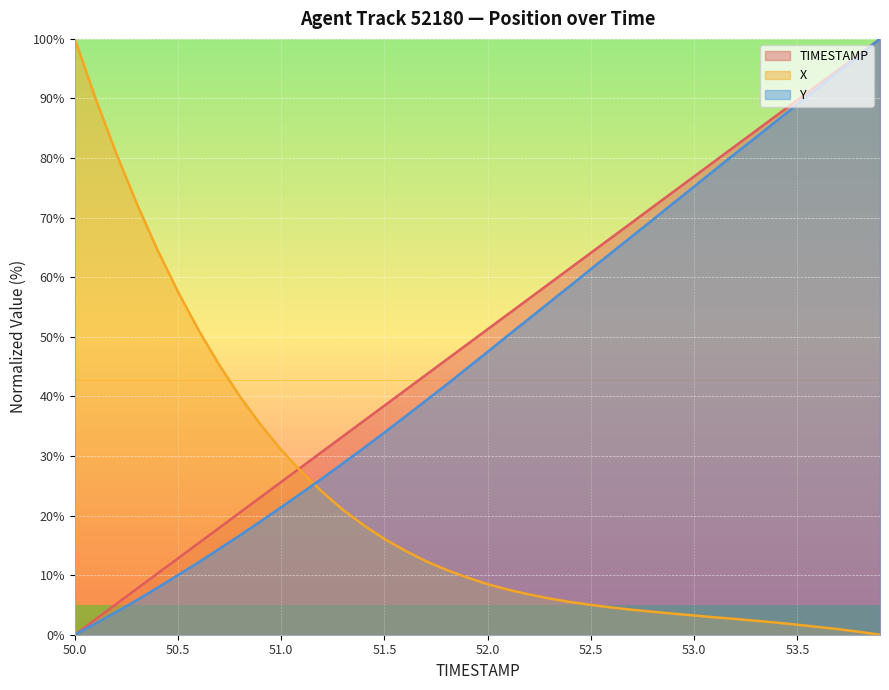

True or false: X and TIMESTAMP cross at least once.

True